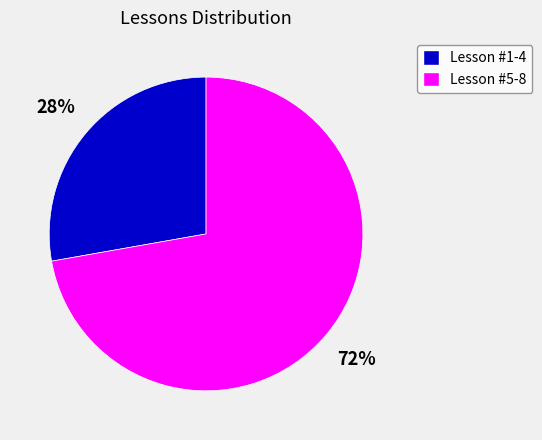

Combined, do Lesson #1-4 and Lesson #5-8 account for over 50%?

Yes